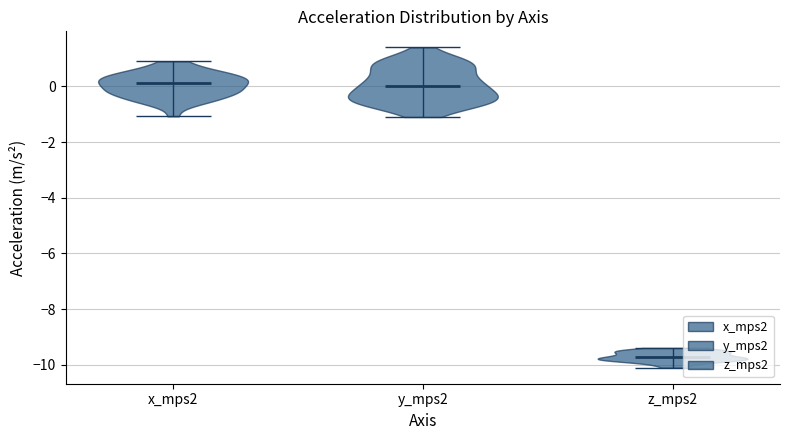

Where does the median line of the violin for y_mps2 sit on the y-axis? The values are not printed on the chart, so give them approximately, as read against the axis.

0.0